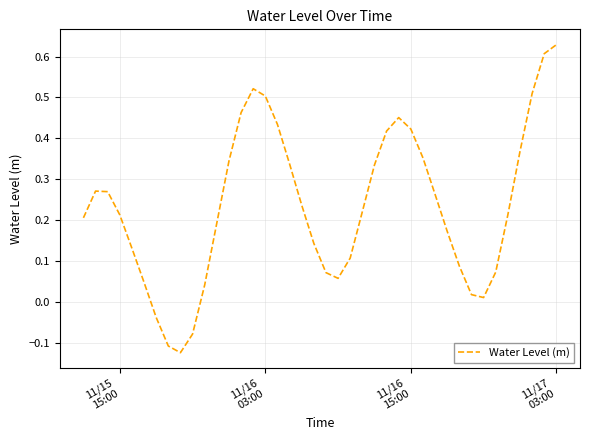

What is the difference between the maximum and minimum values?

0.8